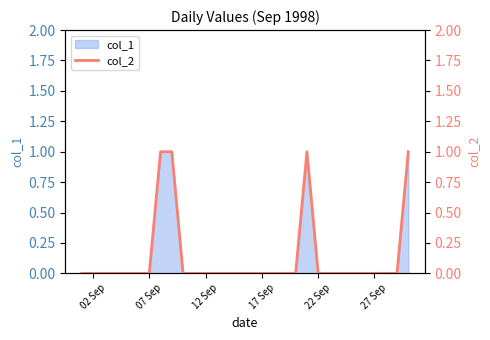

At which label is the value closest to 0?

02 Sep